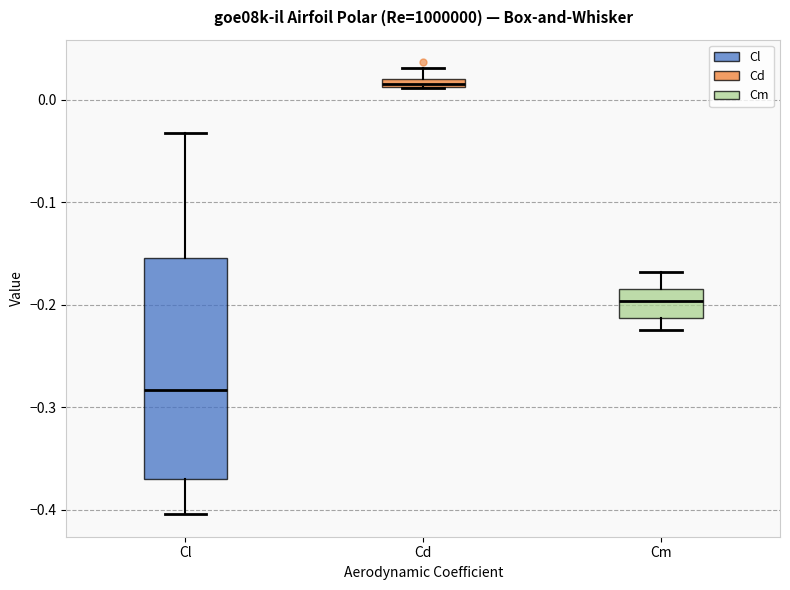

Where does the upper whisker of the box for Cd end on the y-axis? The values are not printed on the chart, so give them approximately, as read against the axis.

0.03